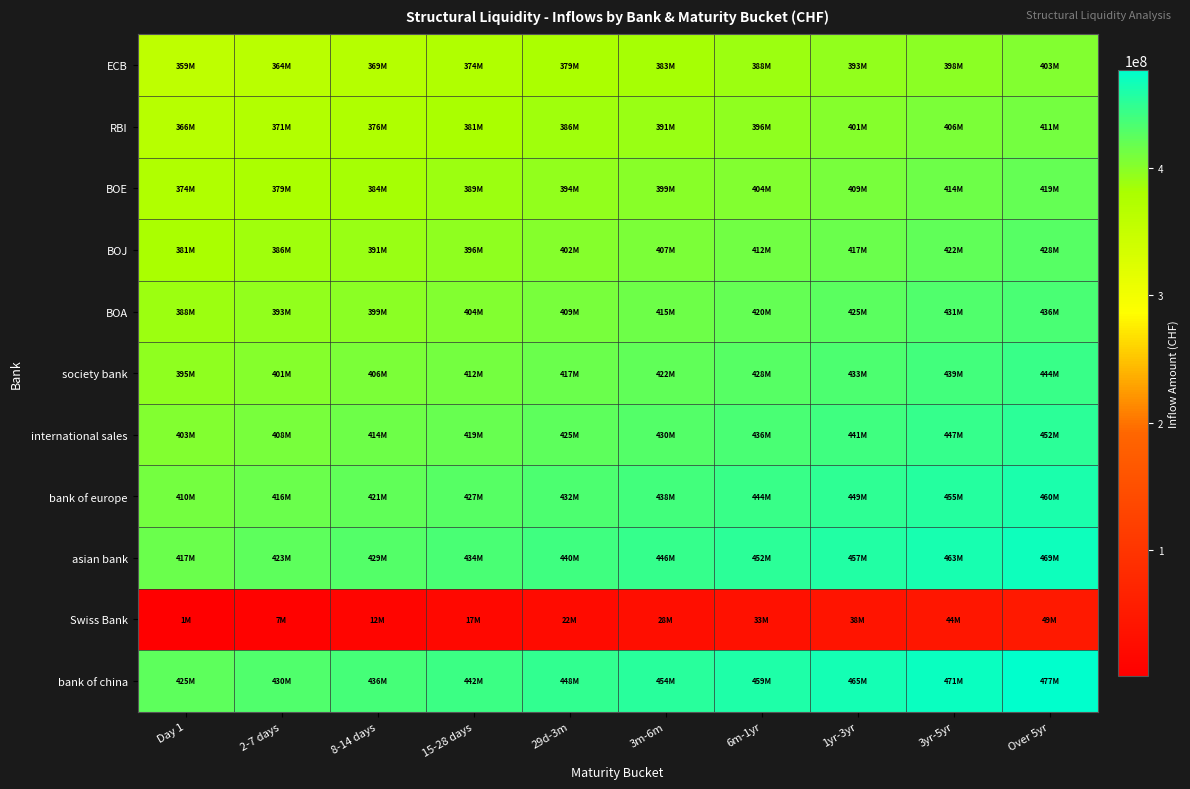

Which series has the largest range (max minus min)?

bank of china